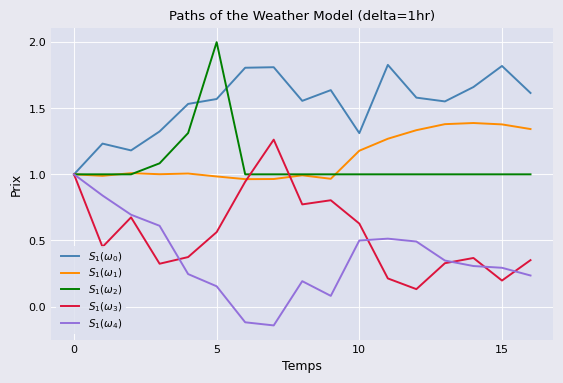

True or false: $S_1(\omega_1)$ and $S_1(\omega_3)$ intersect in this chart.

True